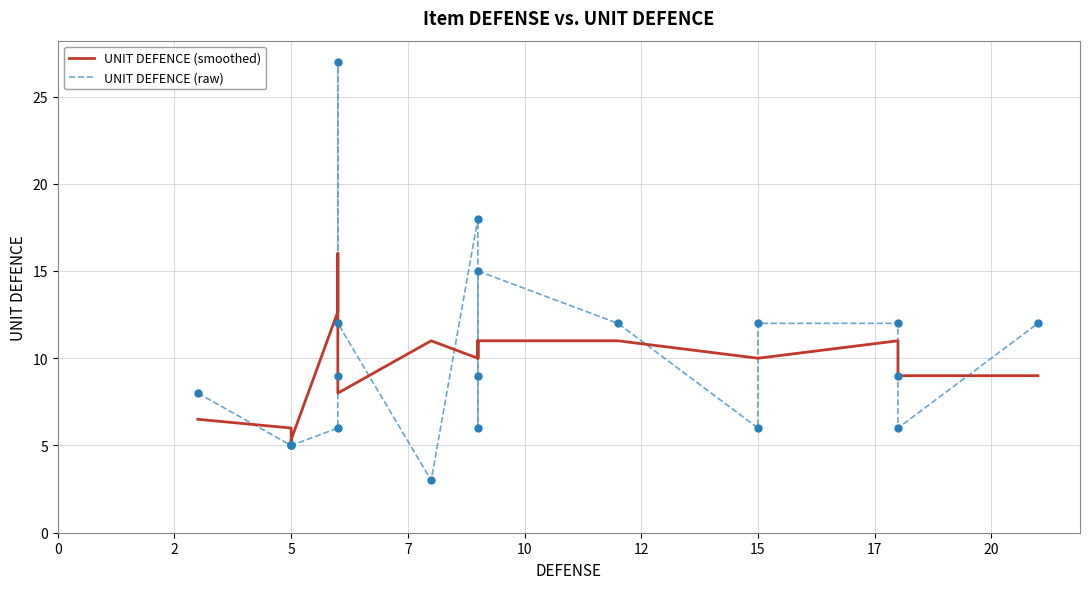

What is the total value across all series at 5?

10.0